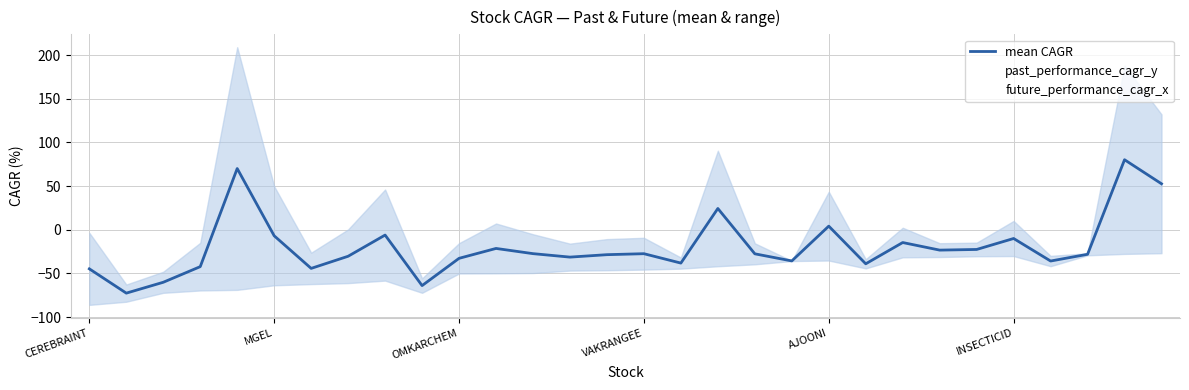

What are all the series names shown in the legend?

mean CAGR, past_performance_cagr_y, future_performance_cagr_x